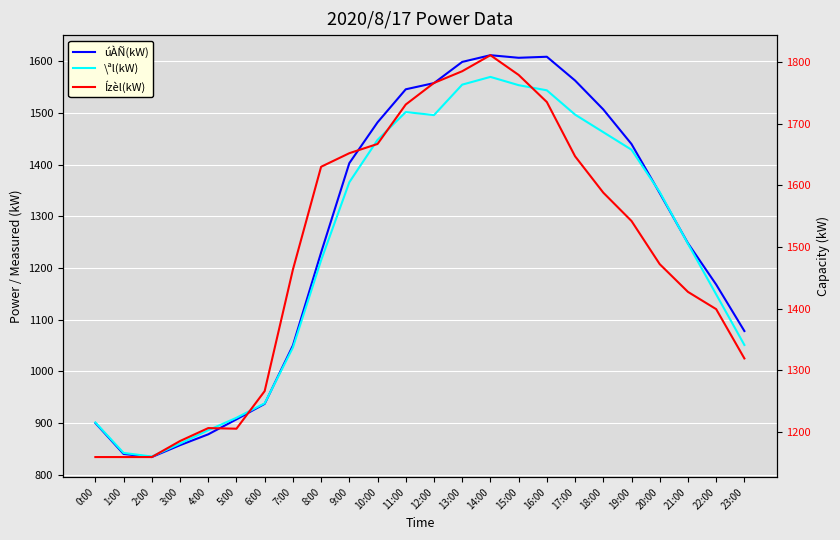

Rank the series at 14:00 from lowest to highest value.

\ªl(kW), úÀÑ(kW), Ízèl(kW)